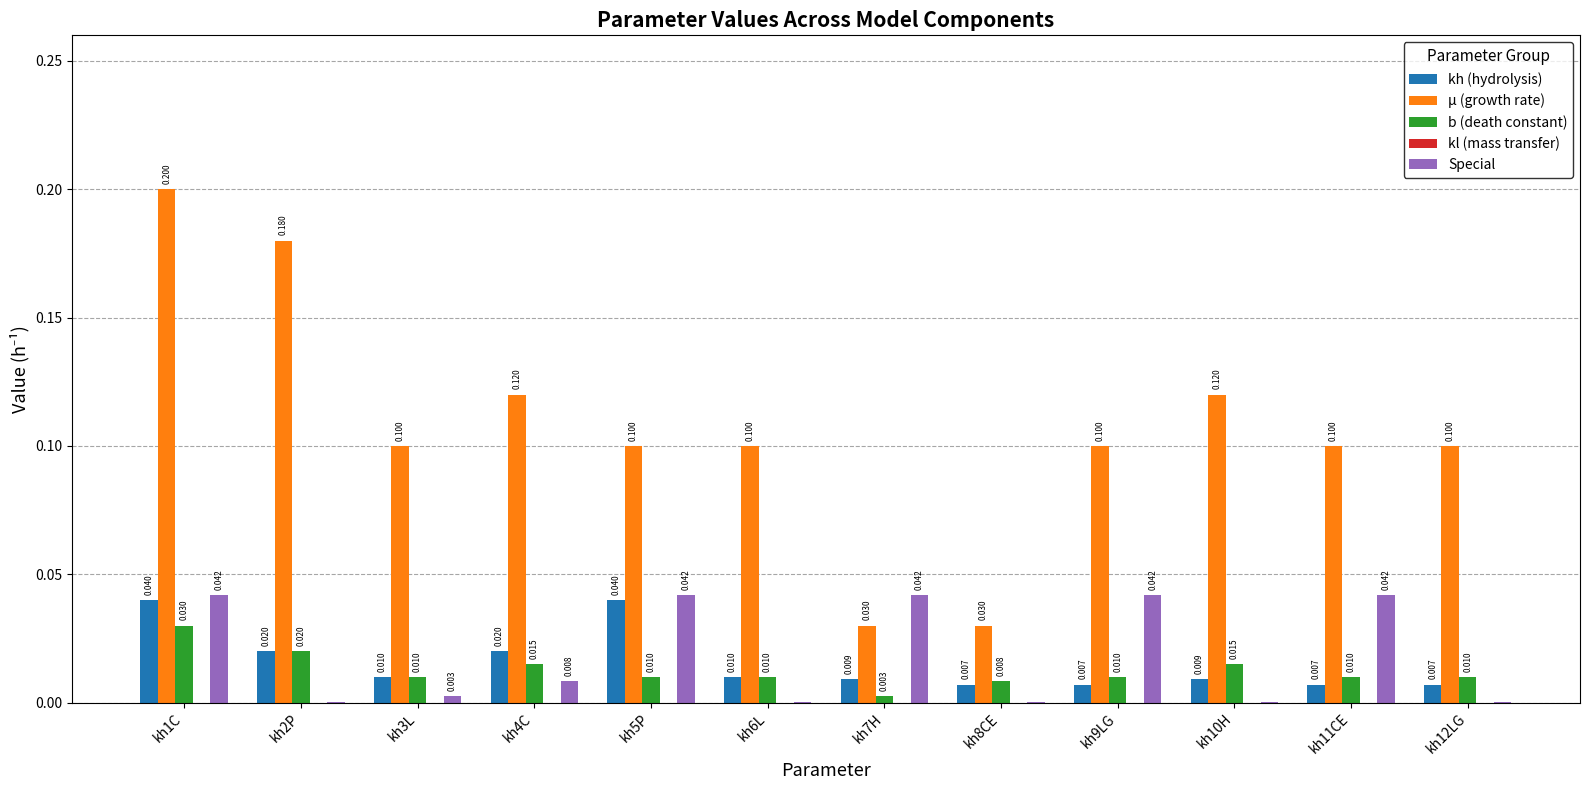

What is the spread (max minus min) of values at kh6L?

0.1